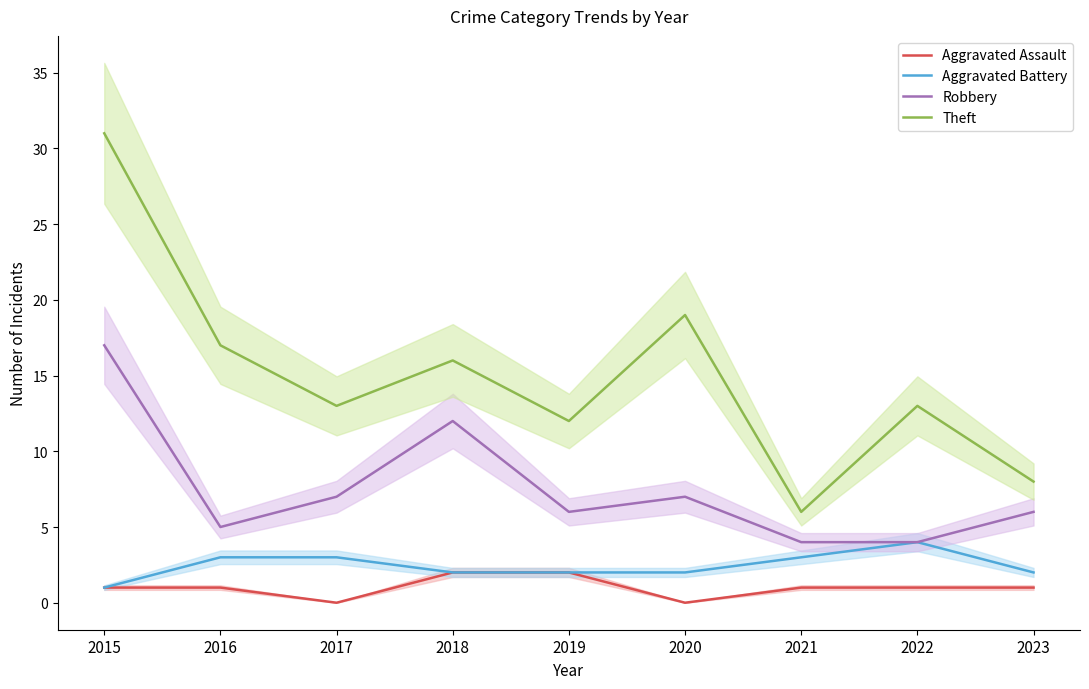

What is the maximum value for Aggravated Battery?

4